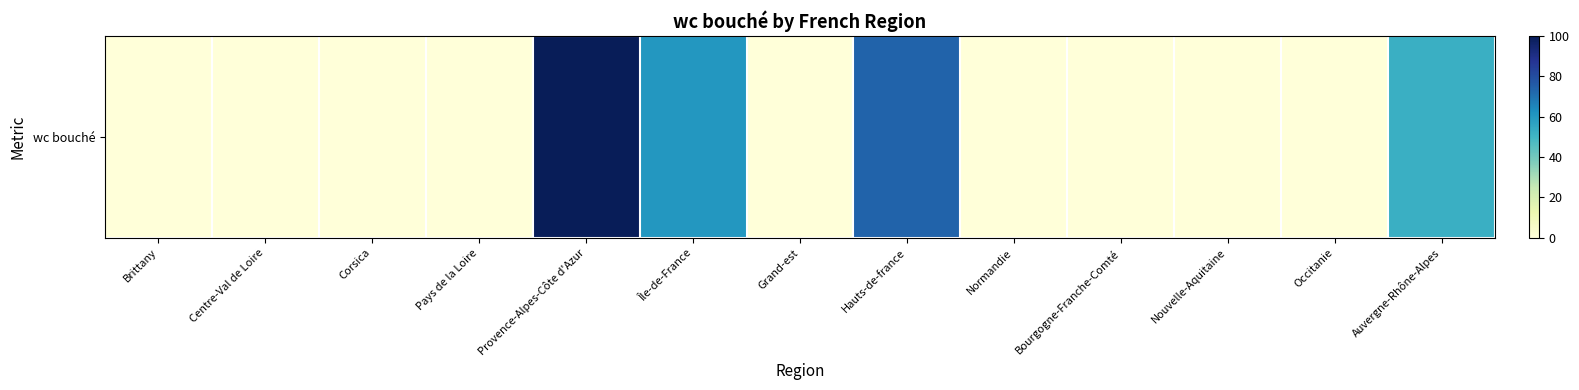

What is the sum of the values at Occitanie and Provence-Alpes-Côte d'Azur?

100.0